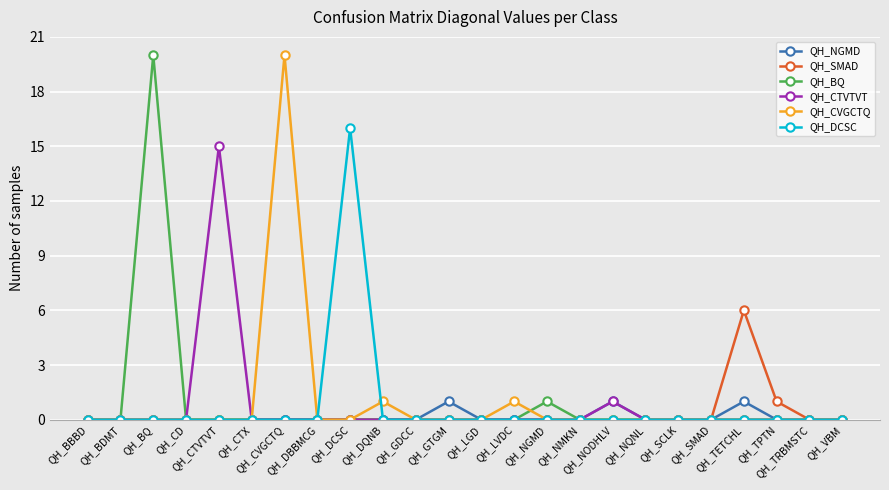

At how many categories does at least one series exceed 10?

4